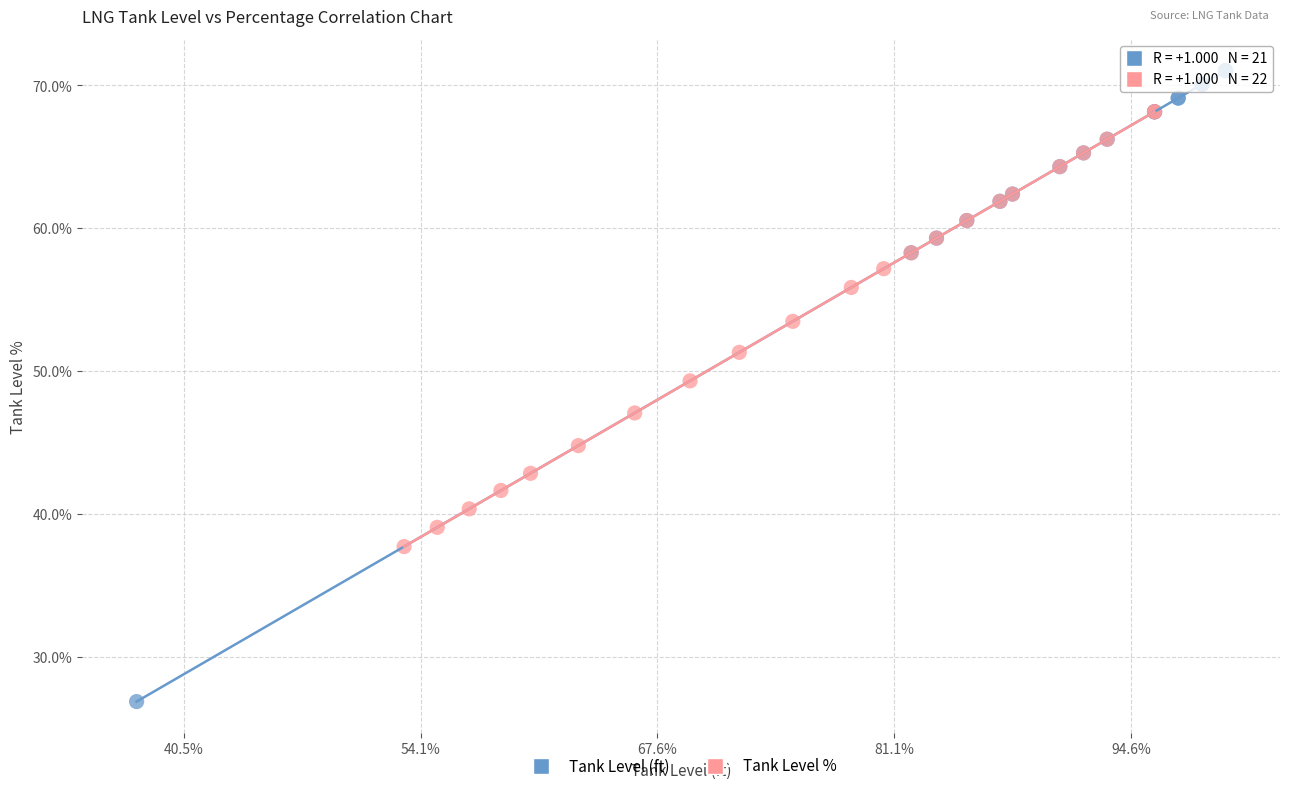

Which series reaches the minimum Y coordinate?

Tank Level (ft)